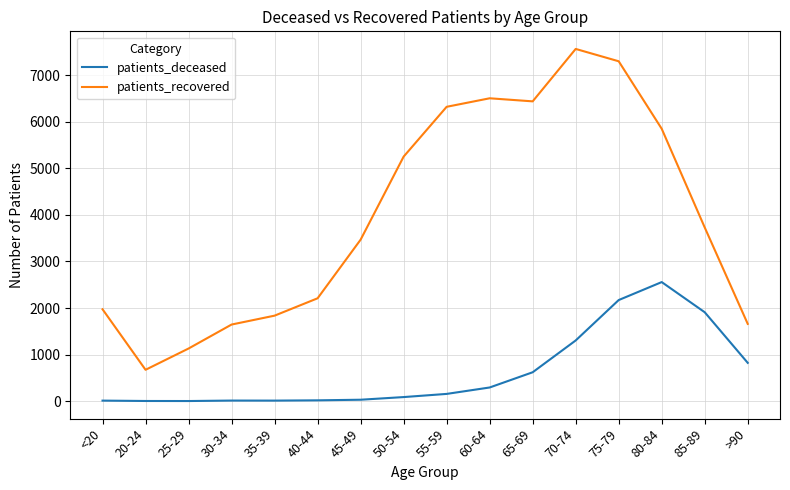

True or false: patients_deceased and patients_recovered cross at least once.

False